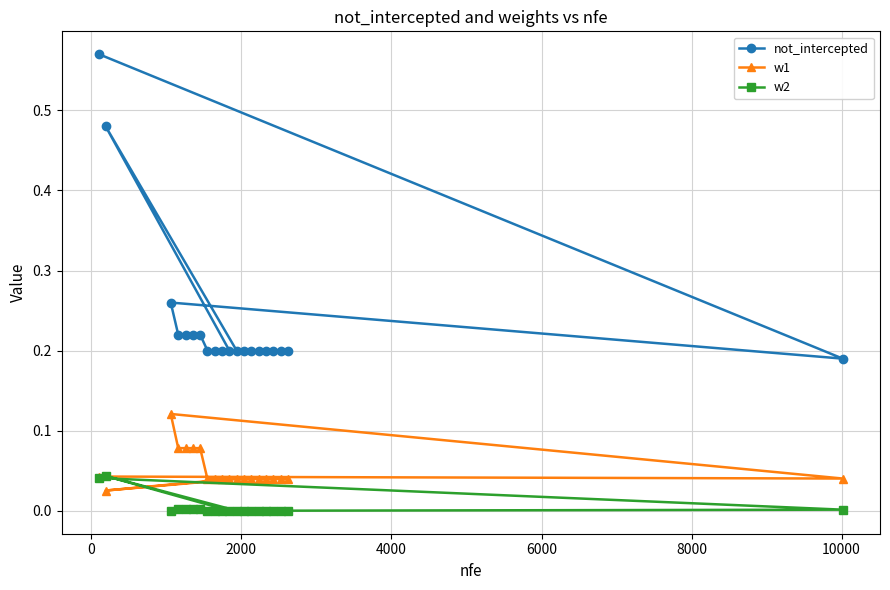

Count the number of categories in the chart.

20